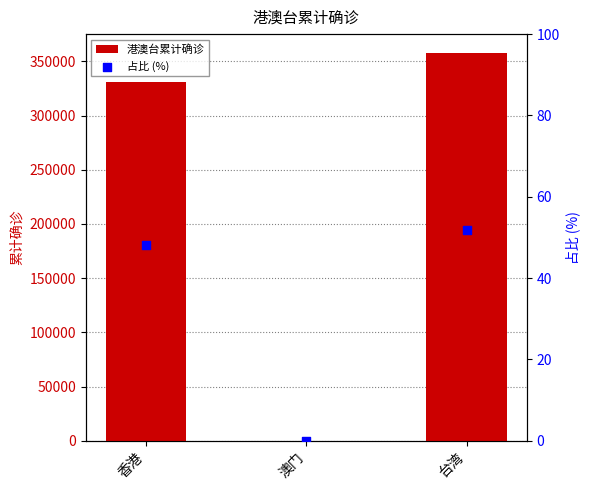

Which series has the largest Y range (max minus min)?

港澳台累计确诊